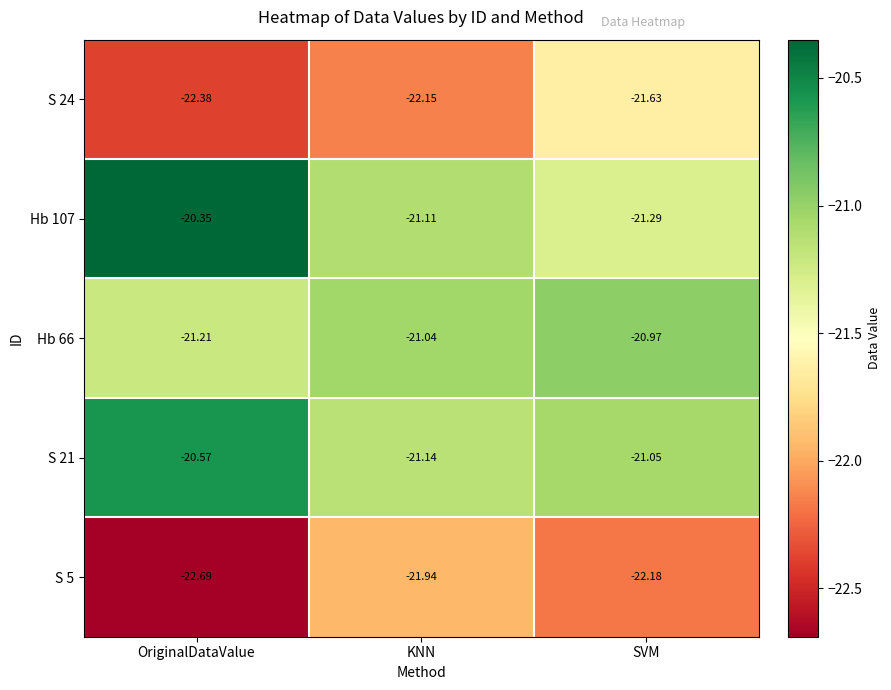

Which series has the largest total across all categories?

Hb 107